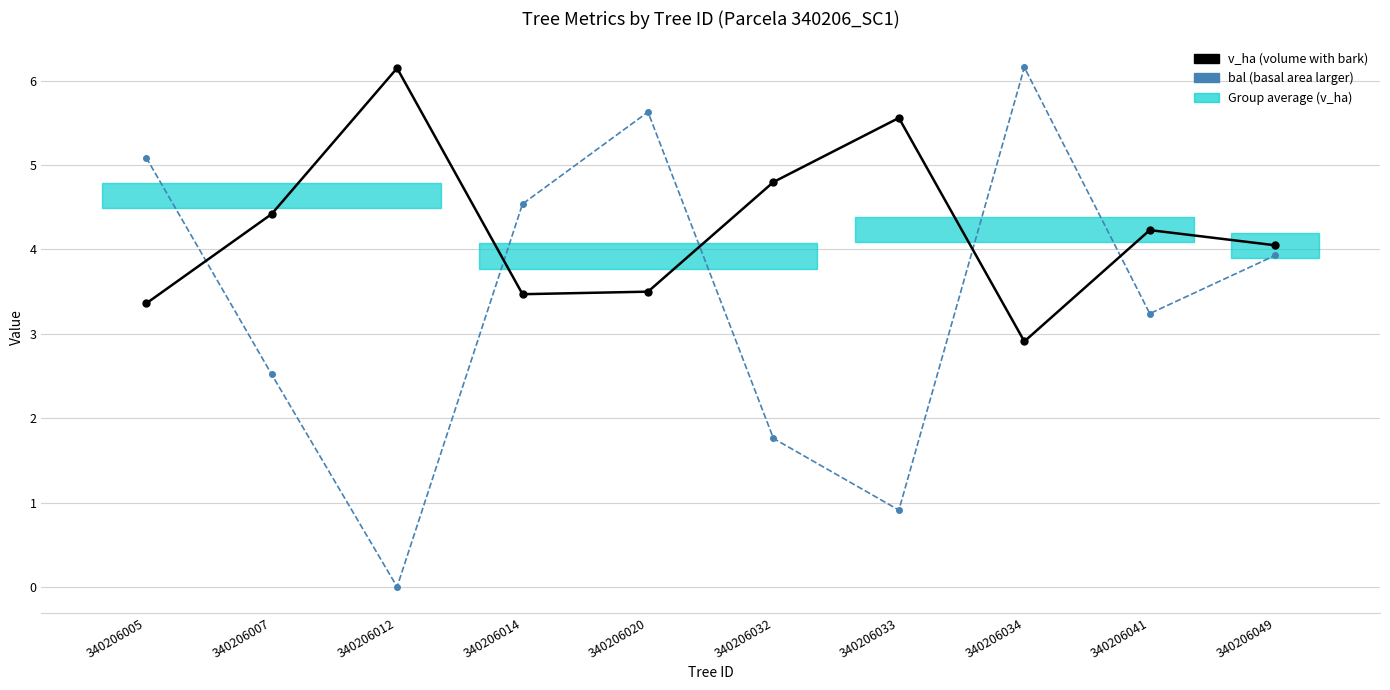

True or false: v_ha has a value of 2.2 at 340206012.

False